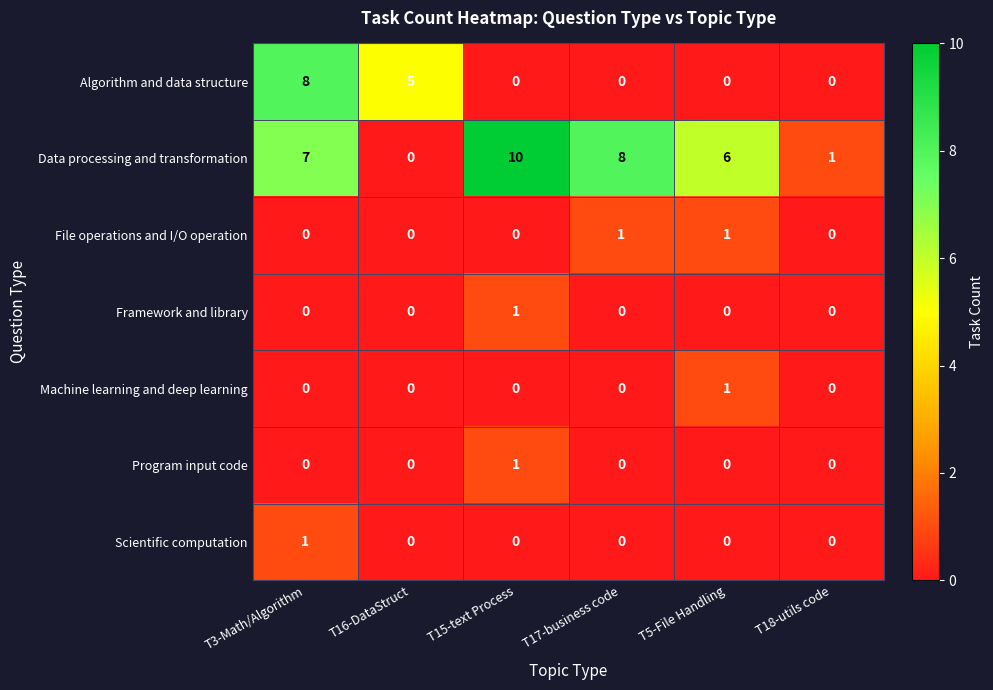

Where is Data processing and transformation nearest to the value 5?

T5-File Handling